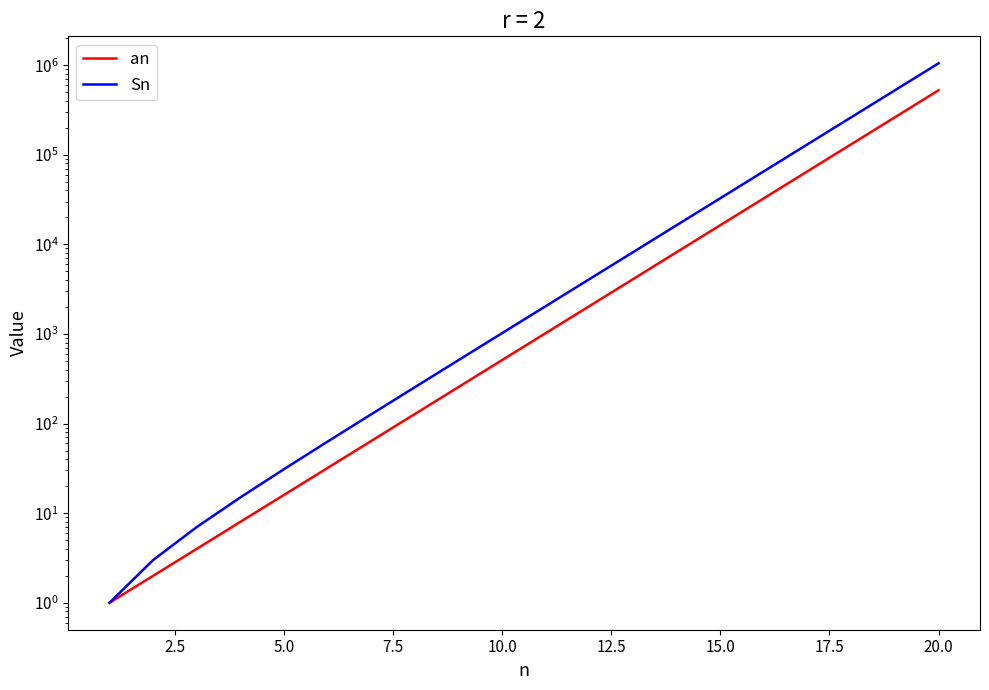

What is the average value of the an series?

52429